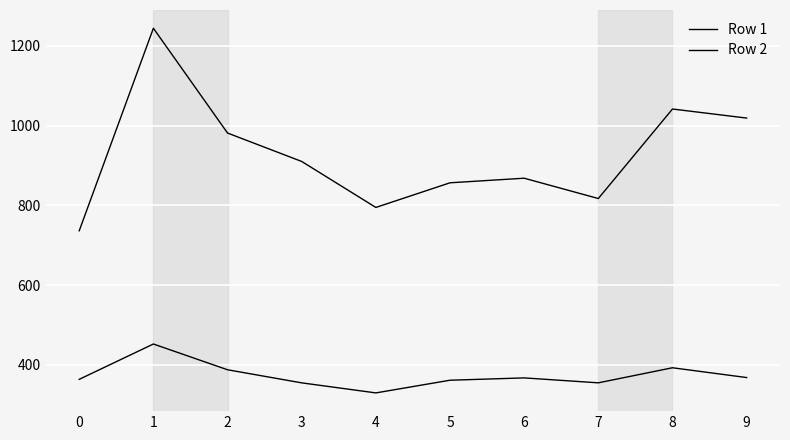

How many interior local valleys does the Row 2 series have?

2